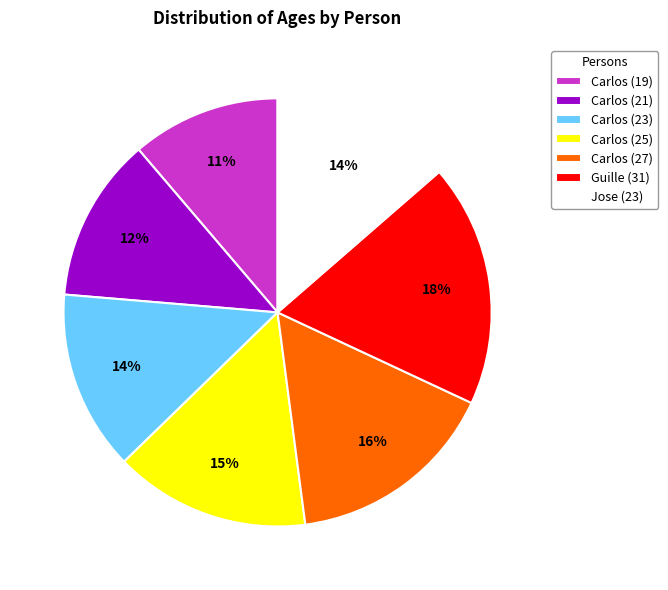

Which has a higher value, Guille (31) or Jose (23)?

Guille (31)